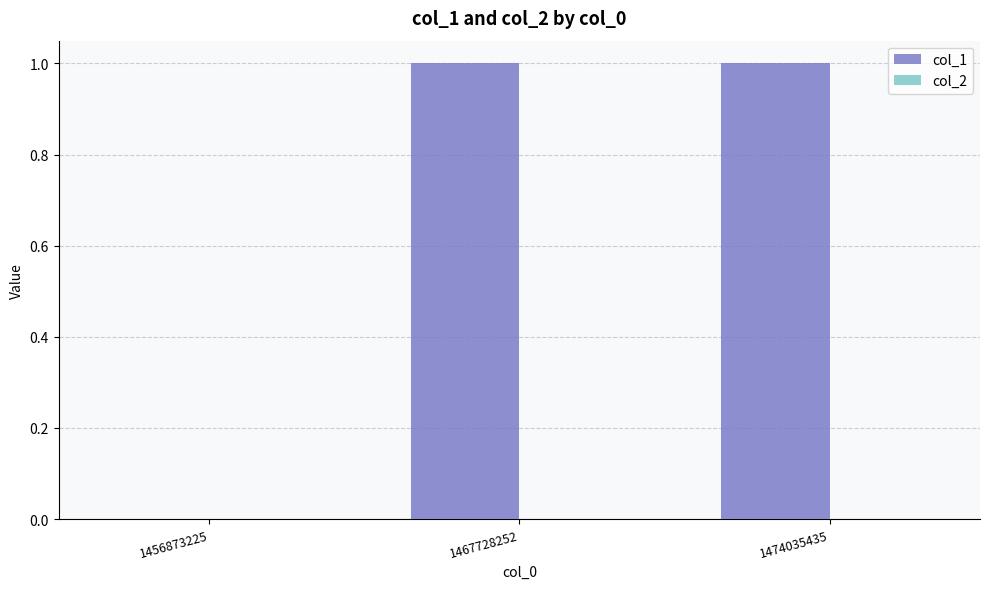

What is the change in value from 1456873225 to 1467728252?

+1